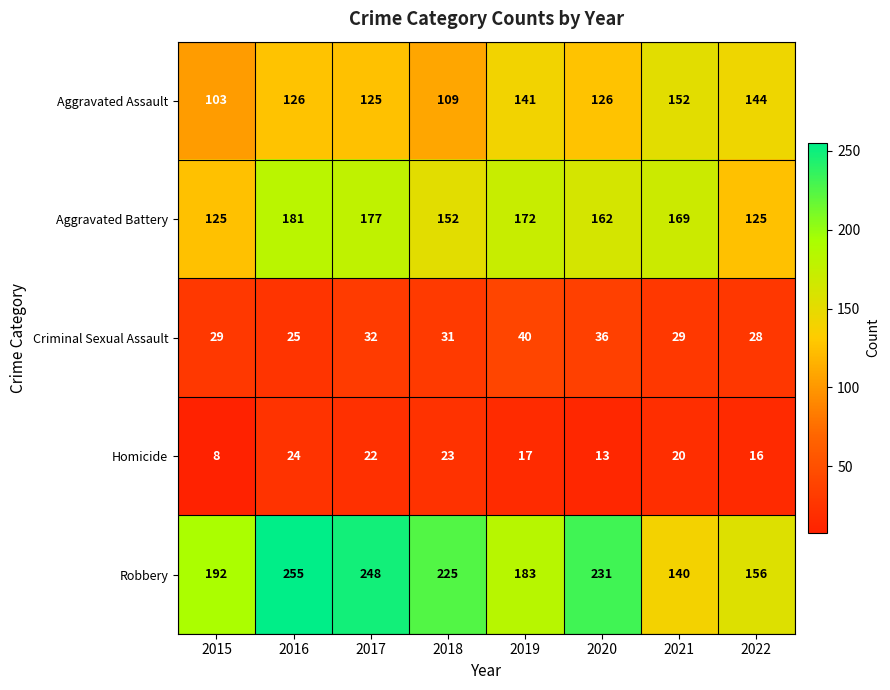

At which label does Aggravated Battery first exceed 169?

2016